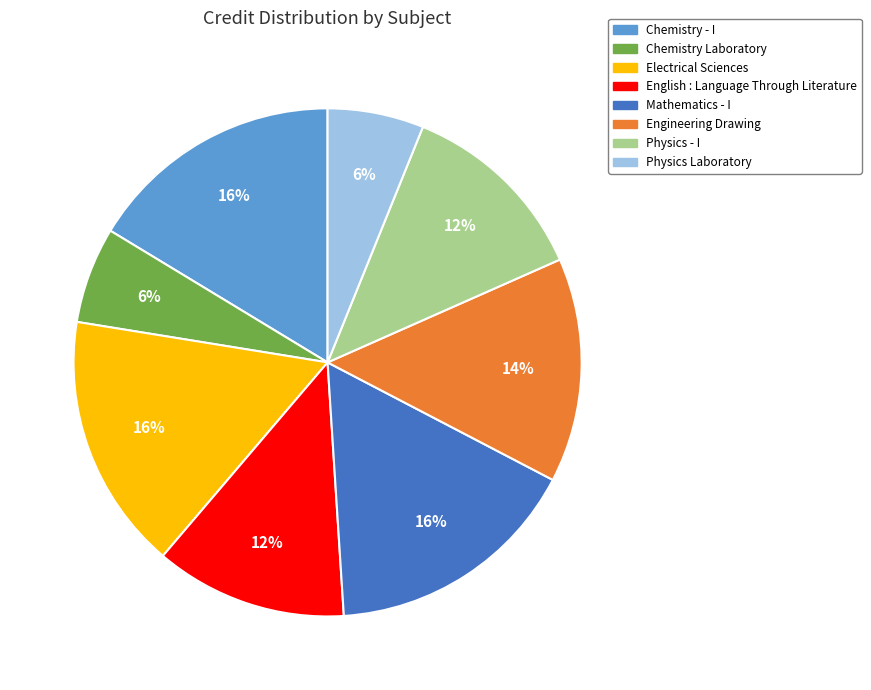

Does any single category account for the majority?

No